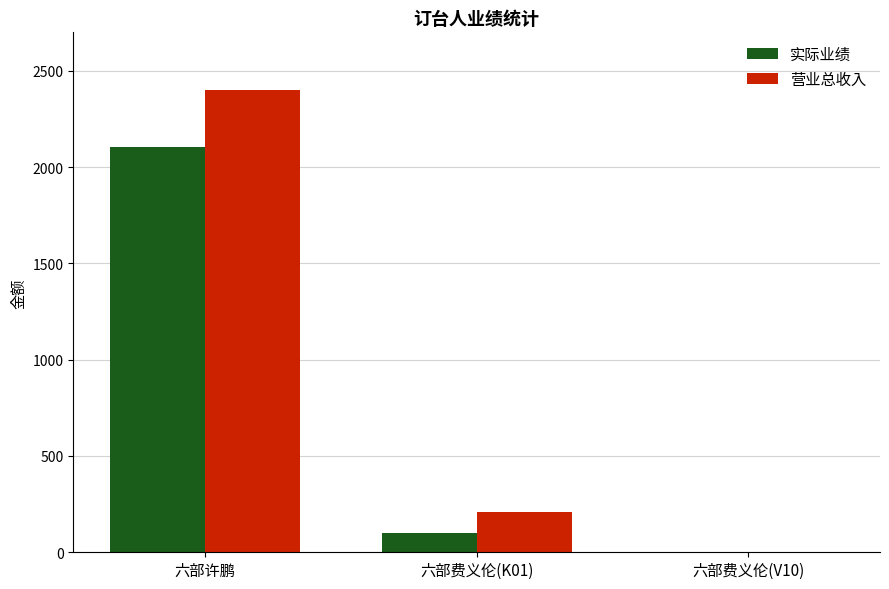

What is the sum of the 实际业绩 values at 六部费义伦(K01) and 六部费义伦(V10)?

98